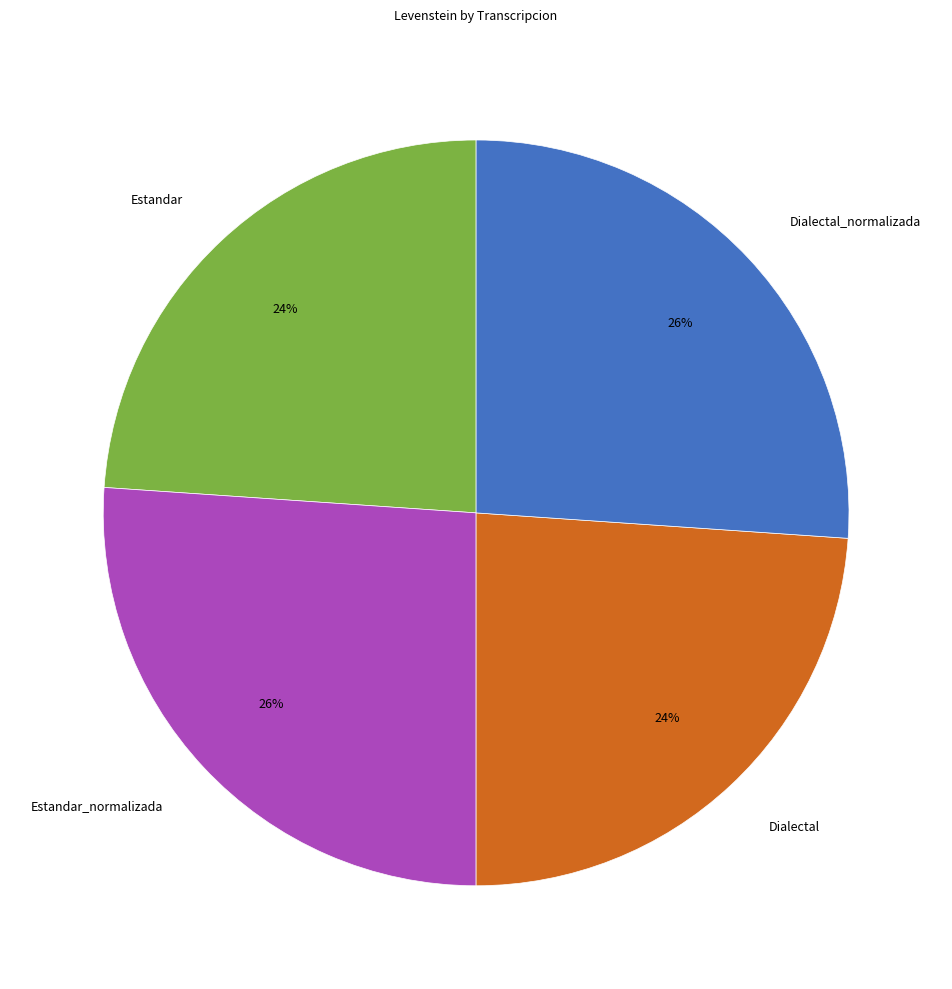

To the nearest percent, what is the difference between the Dialectal and Estandar_normalizada slice percentages?

2%